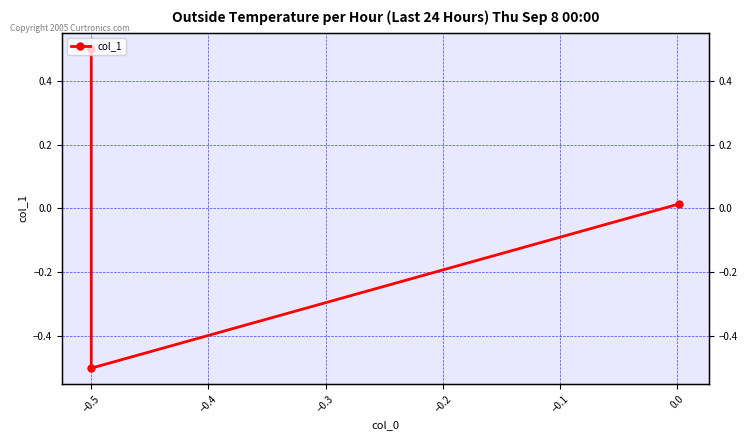

What is the change in value from −0.6 to −0.4?

-0.5